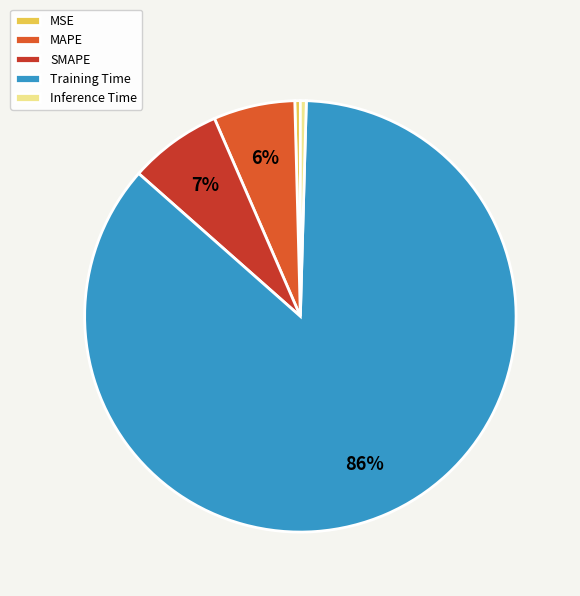

Does MAPE represent more than half of the total?

No